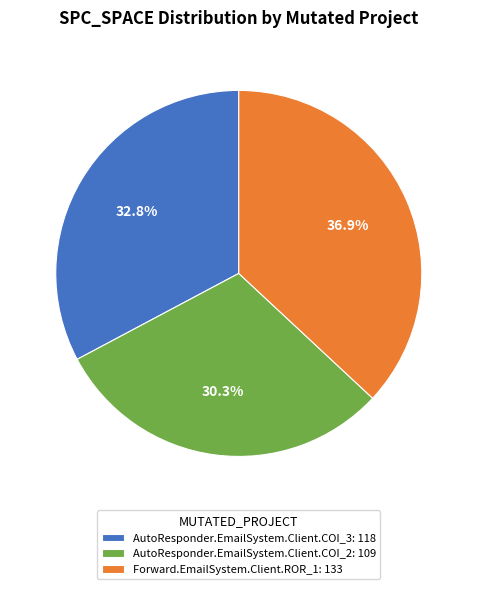

Count the number of slices in the pie.

3